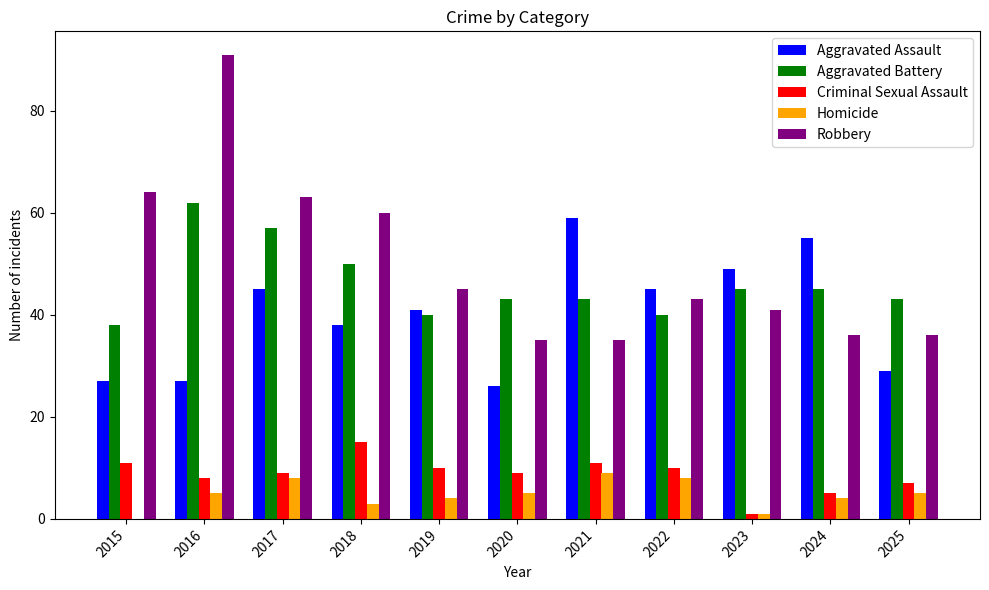

At which category is the sum across all series the highest?

2016